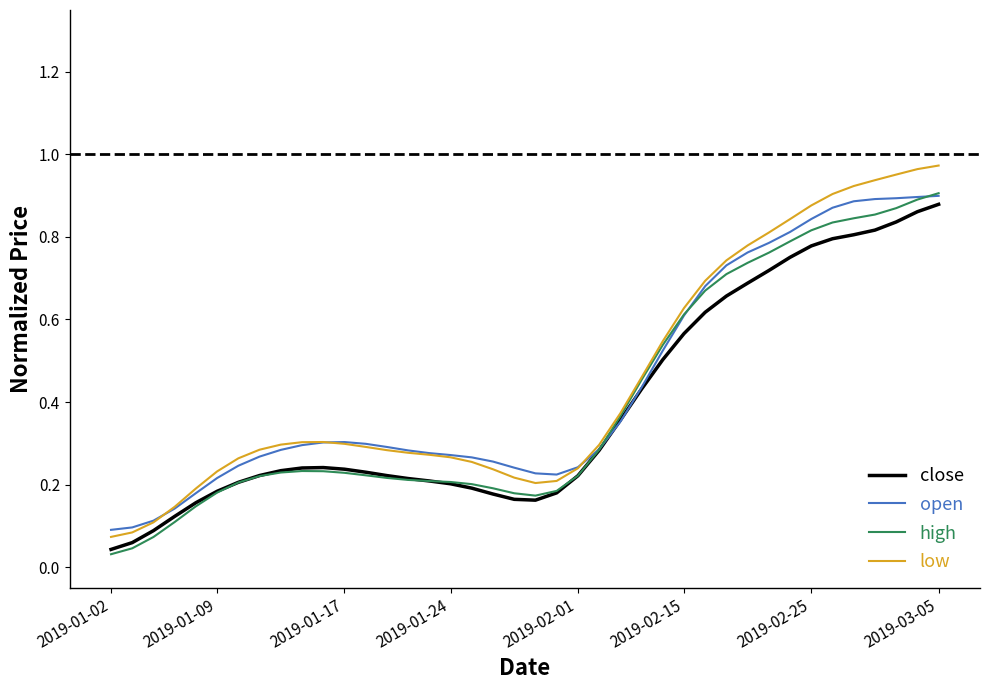

Does the chart display data point markers on the line(s)?

No